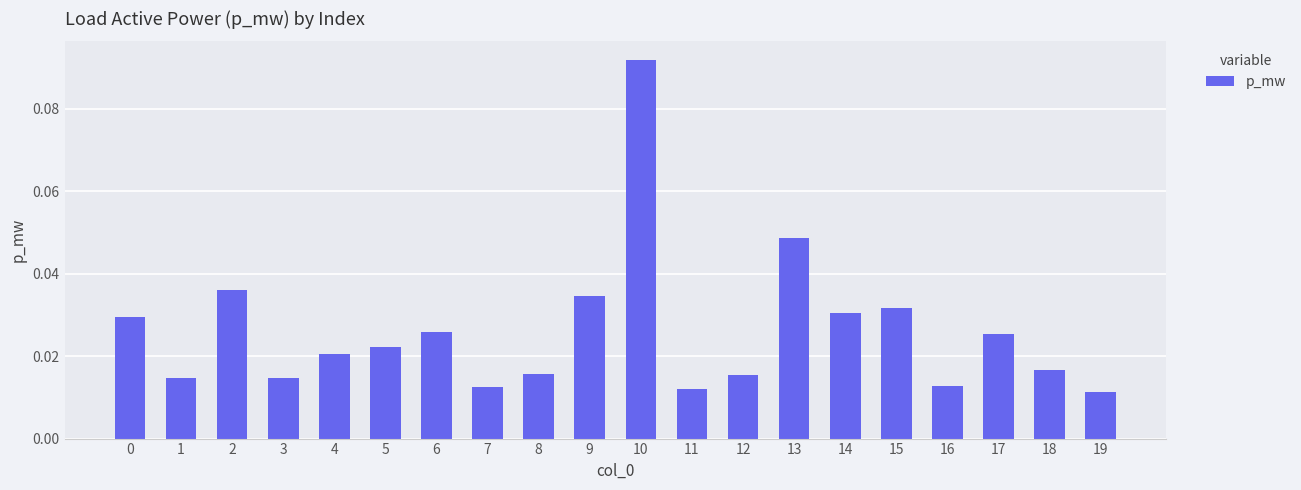

At which category does the chart reach its peak across all series?

10